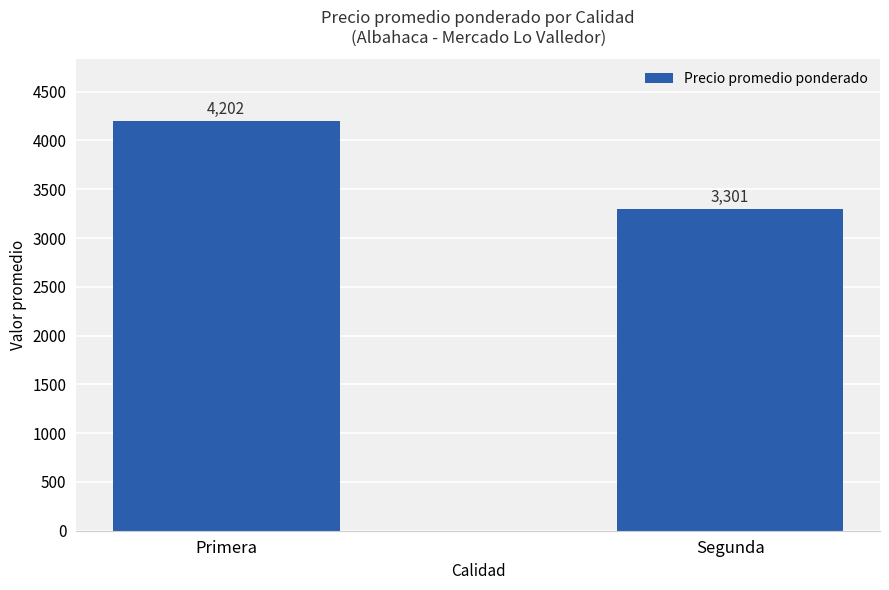

Reading left to right, what are all the values shown in this chart?

4202	3301